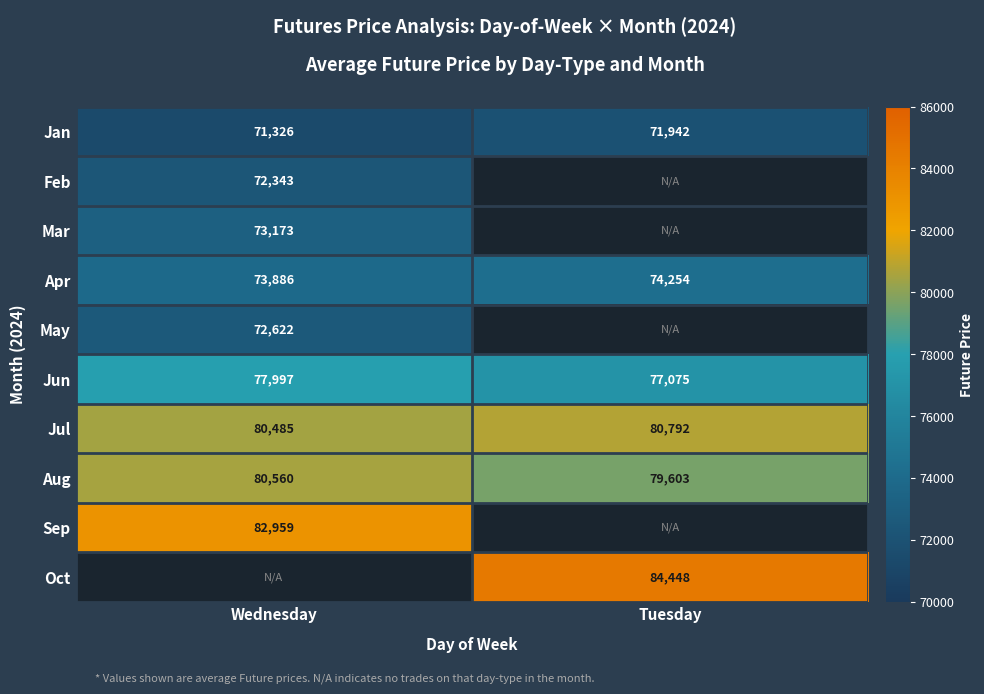

Which series has the largest total across all categories?

Jul